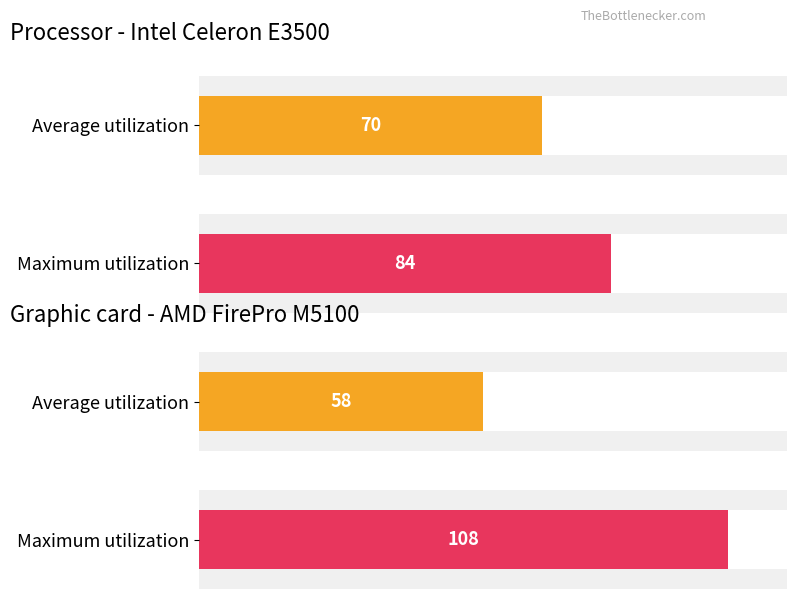

Is the value of 5 at 7 greater than the value of 6 at 6?

No